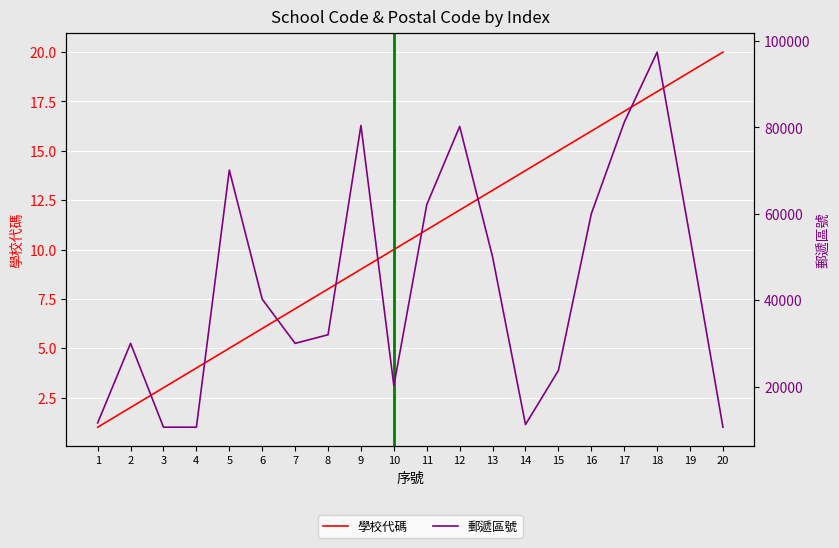

What is the average value of the 學校代碼 series?

10